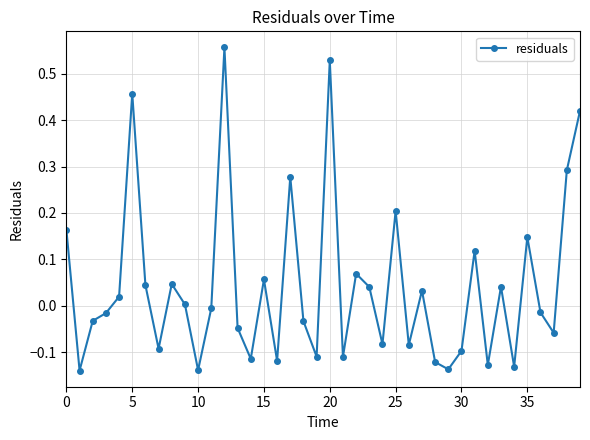

Count the number of data series in this chart.

1